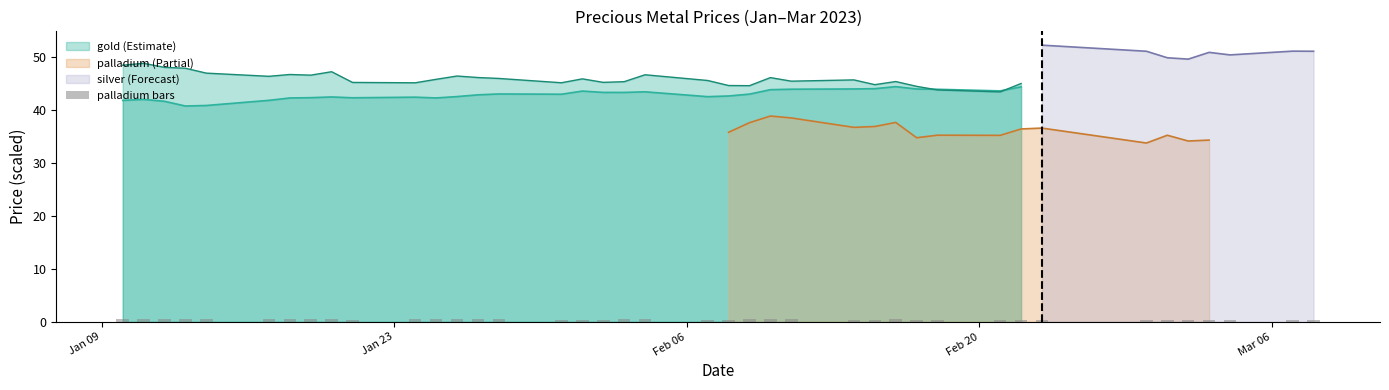

Count the number of categories in the chart.

40